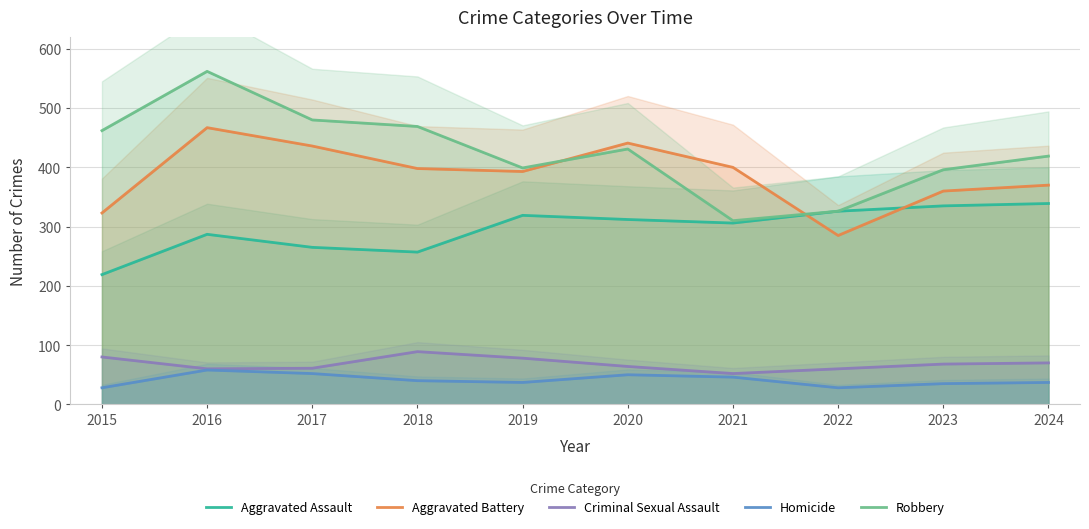

Which series changed the most between 2017 and 2021?

Robbery